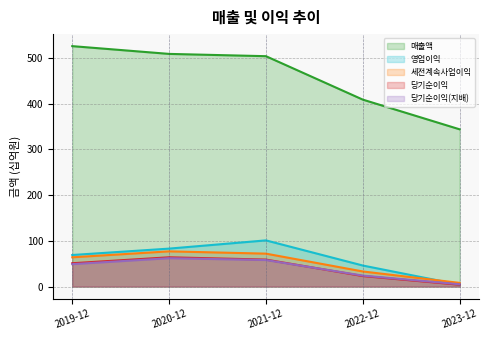

At which category does 당기순이익 reach its first local peak?

2020-12